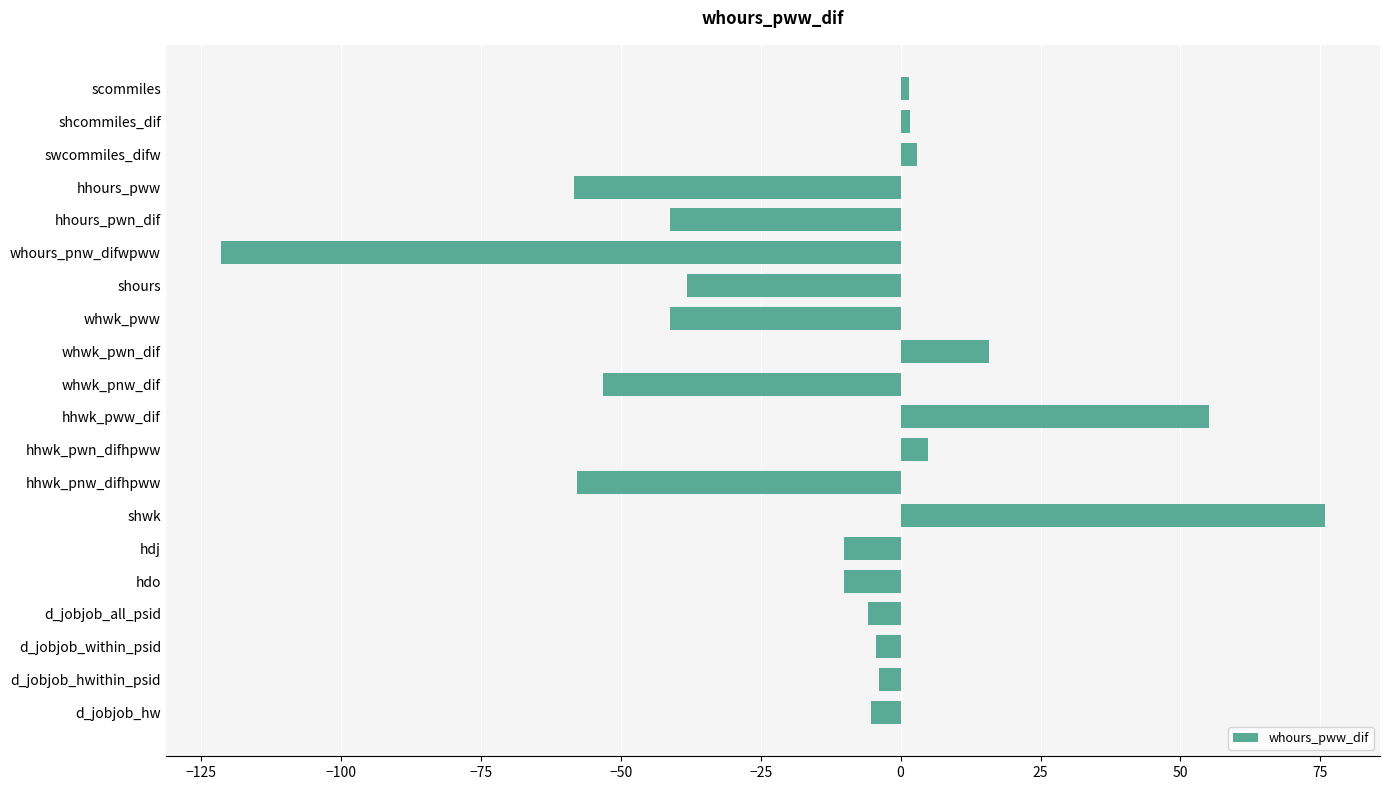

What is the label of the 8th bar from the bottom?

hhwk_pnw_difhpww